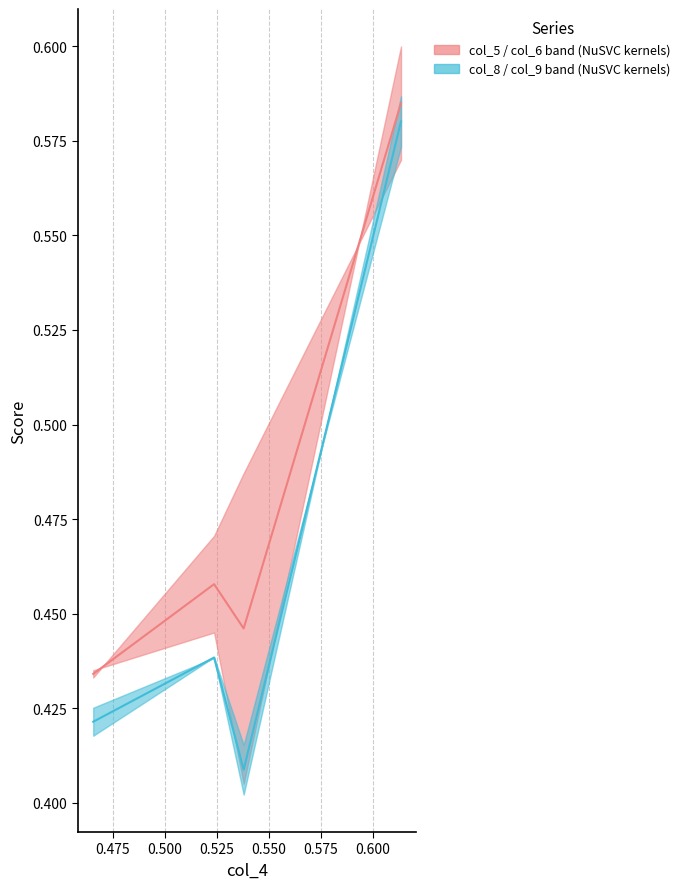

In col_8, how many points are lower than both neighbors (excluding endpoints)?

1